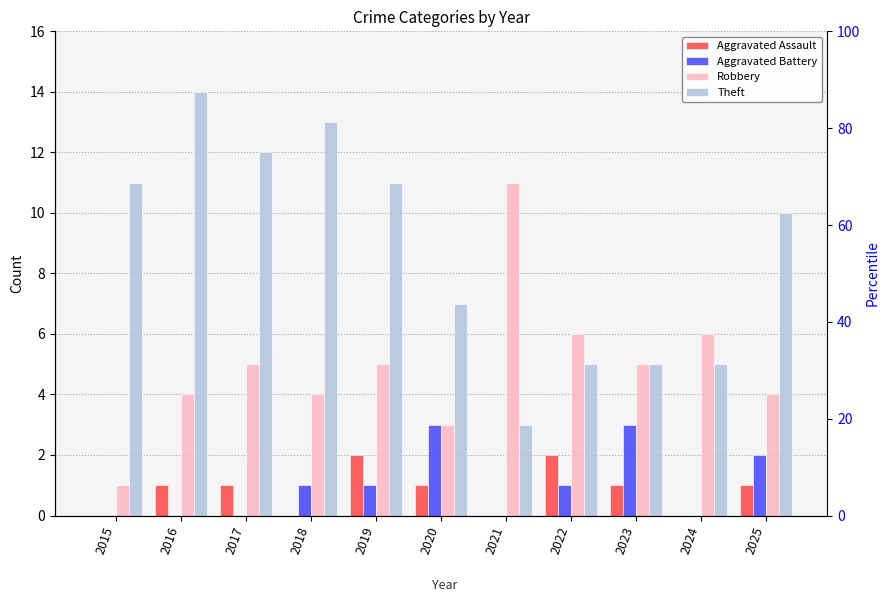

Rank the series at 2025 from lowest to highest value.

Aggravated Assault, Aggravated Battery, Robbery, Theft